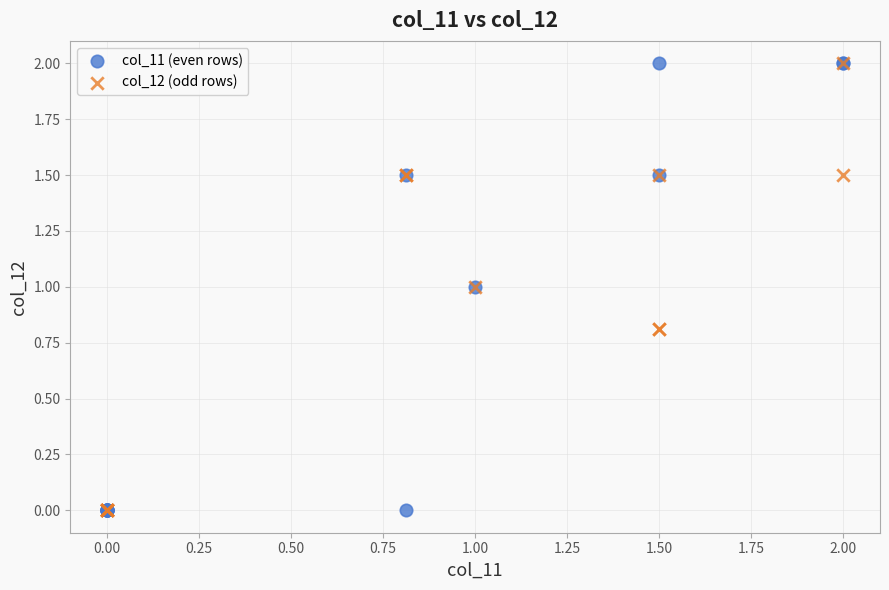

What are all the series names shown in the legend?

col_11 (even rows), col_12 (odd rows)